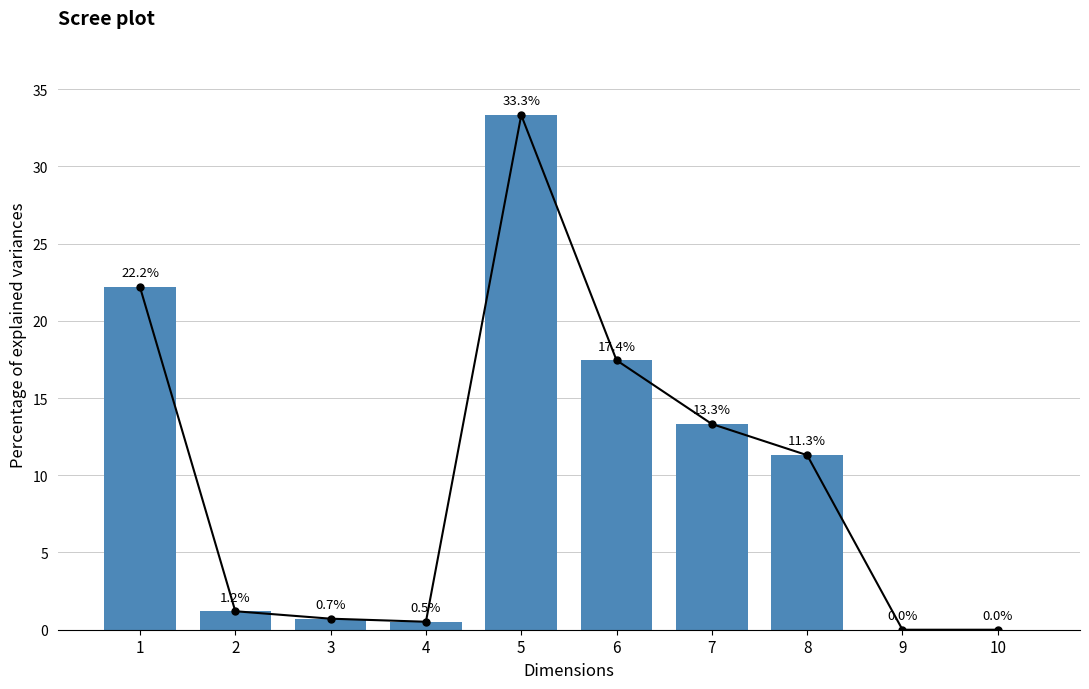

How many bars are there in total?

10